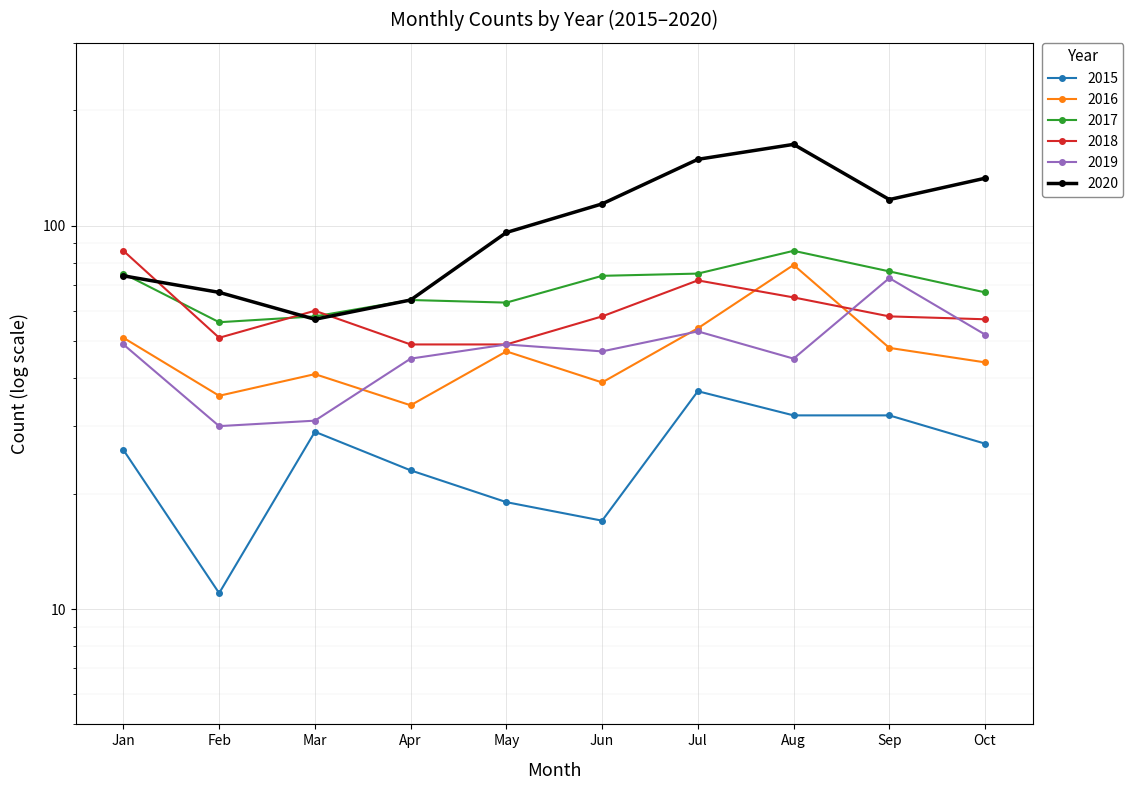

What is the sum of all 2015 values?

253